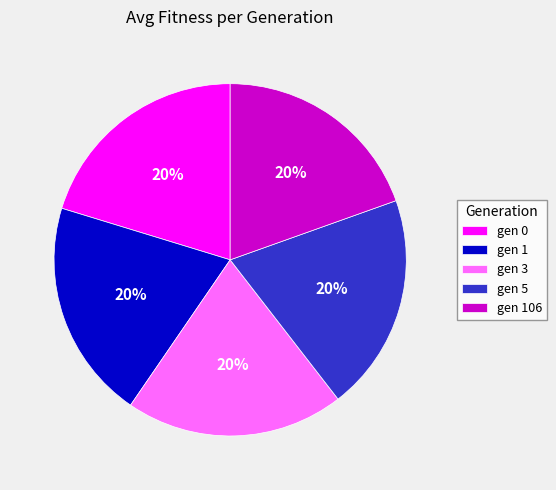

Is the sum of gen 106 and gen 1 greater than half?

No